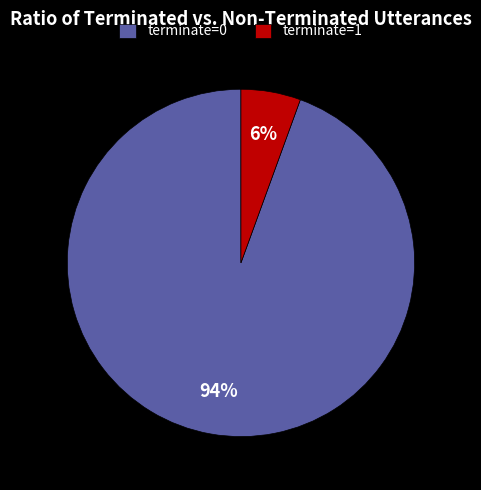

What is the majority slice?

terminate=0